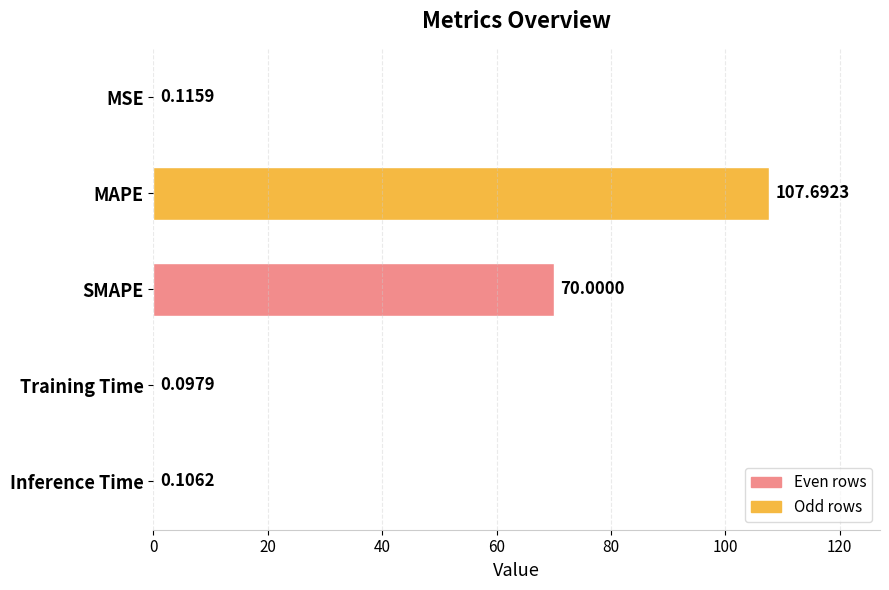

What is the sum of the values at Inference Time and SMAPE?

70.1